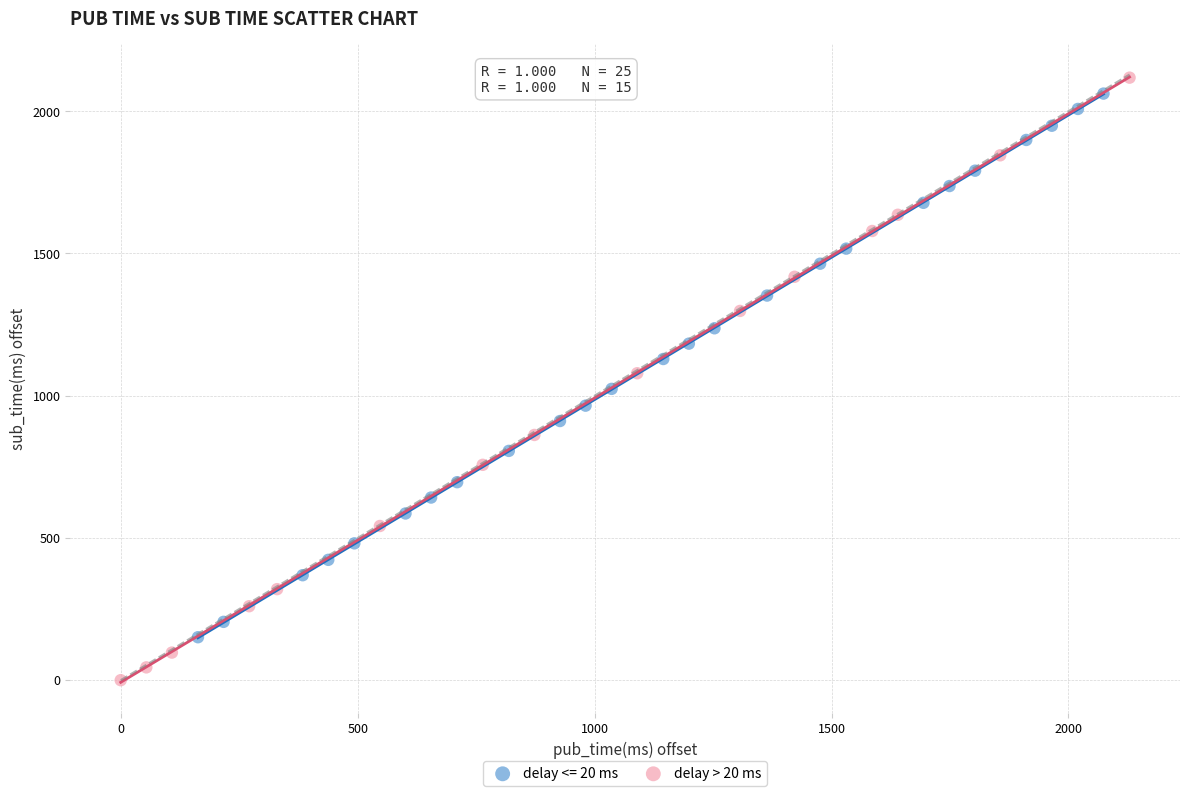

Which series reaches the minimum Y coordinate?

delay > 20 ms